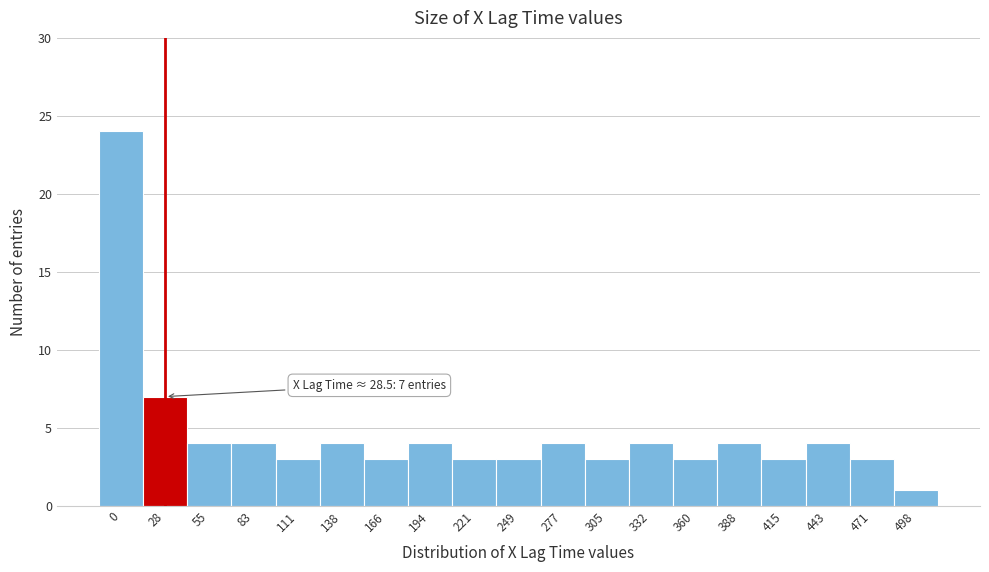

Reading left to right, what are all the values shown in this chart?

0=24	28=7	55=4	83=4	111=3	138=4	166=3	194=4	221=3	249=3	277=4	305=3	332=4	360=3	388=4	415=3	443=4	471=3	498=1